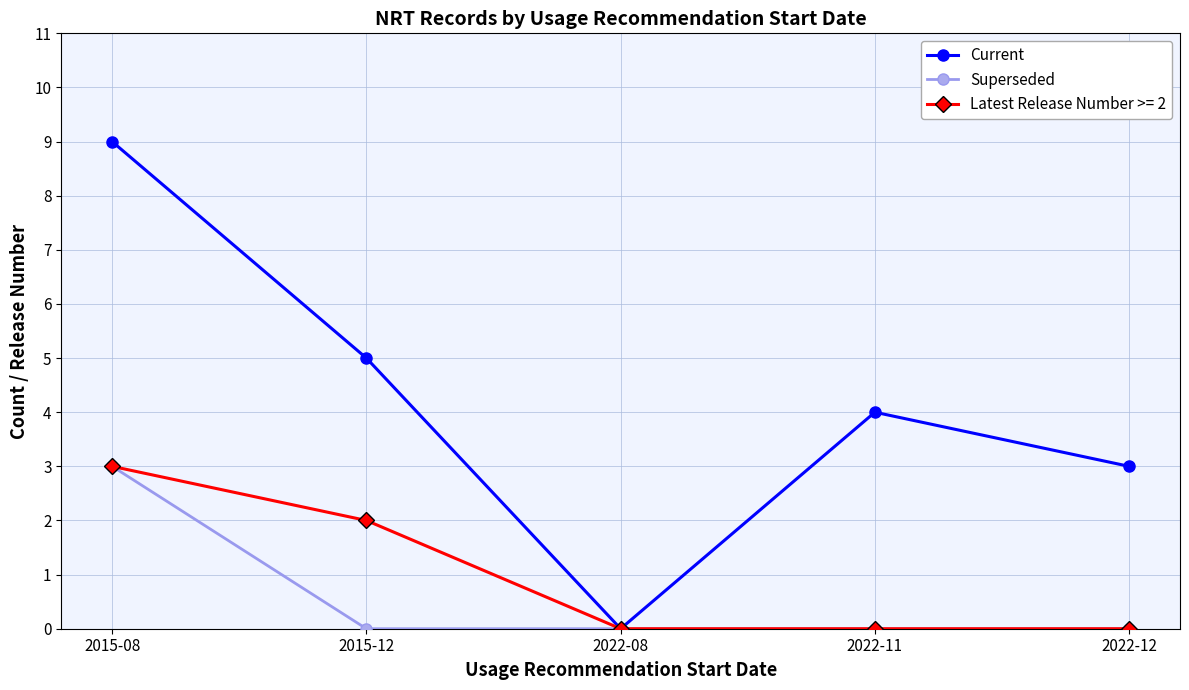

At 2015-12, list the series in order from smallest to largest.

Superseded, Latest Release Number >= 2, Current